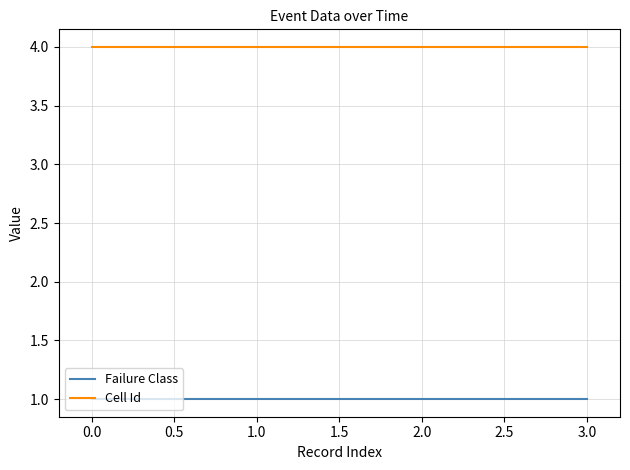

What is the average value of the Cell Id series?

4